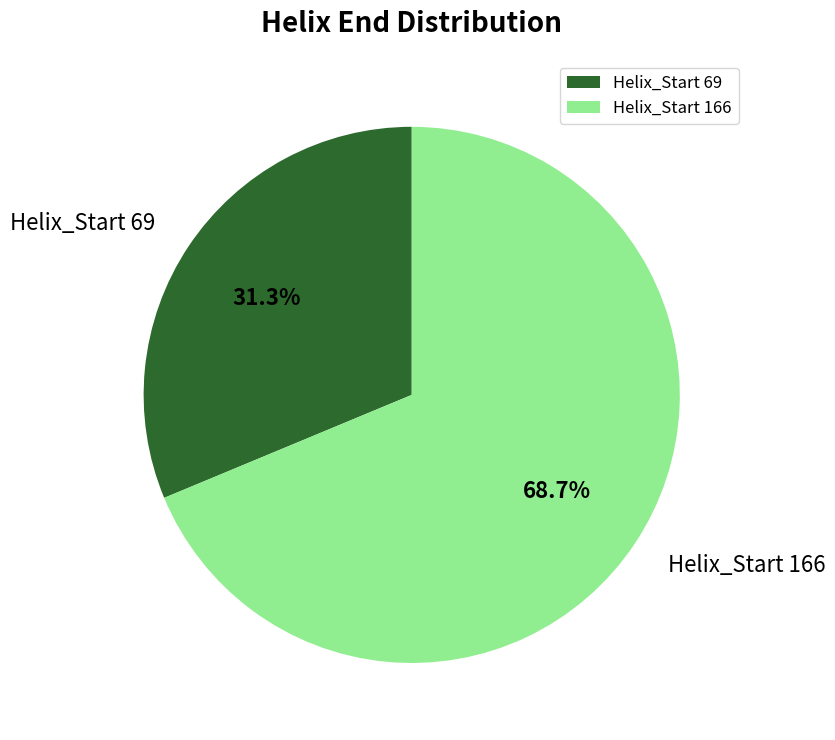

What portion of the pie excludes Helix_Start 69?

68.7%